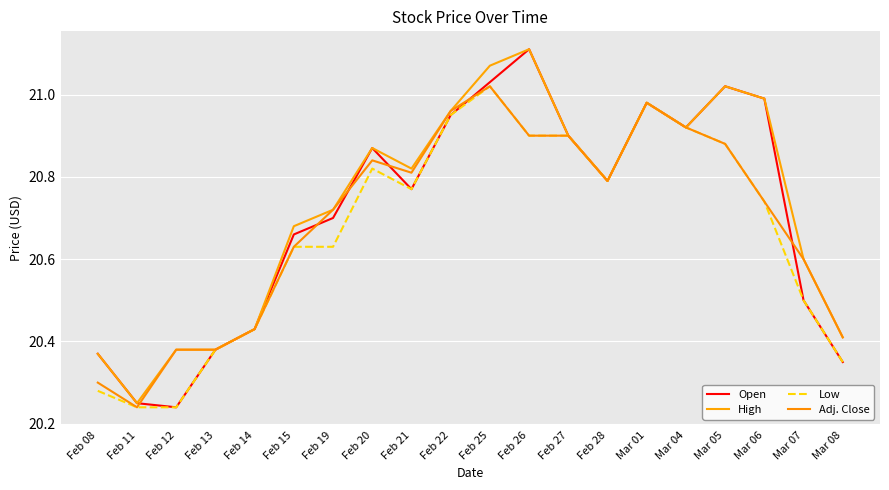

Is the value of High at Mar 05 greater than the value of Low at Feb 15?

Yes